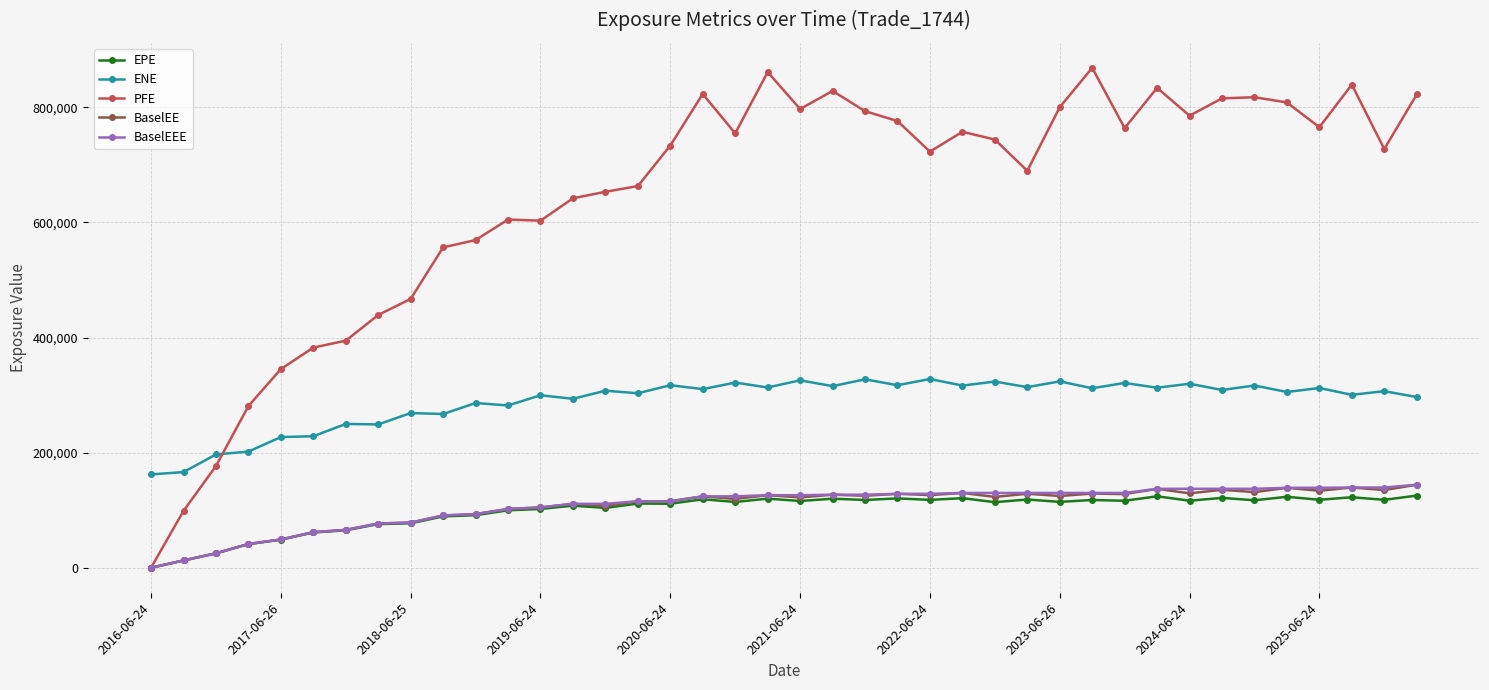

How many data points in BaselEE are less than 124054?

20